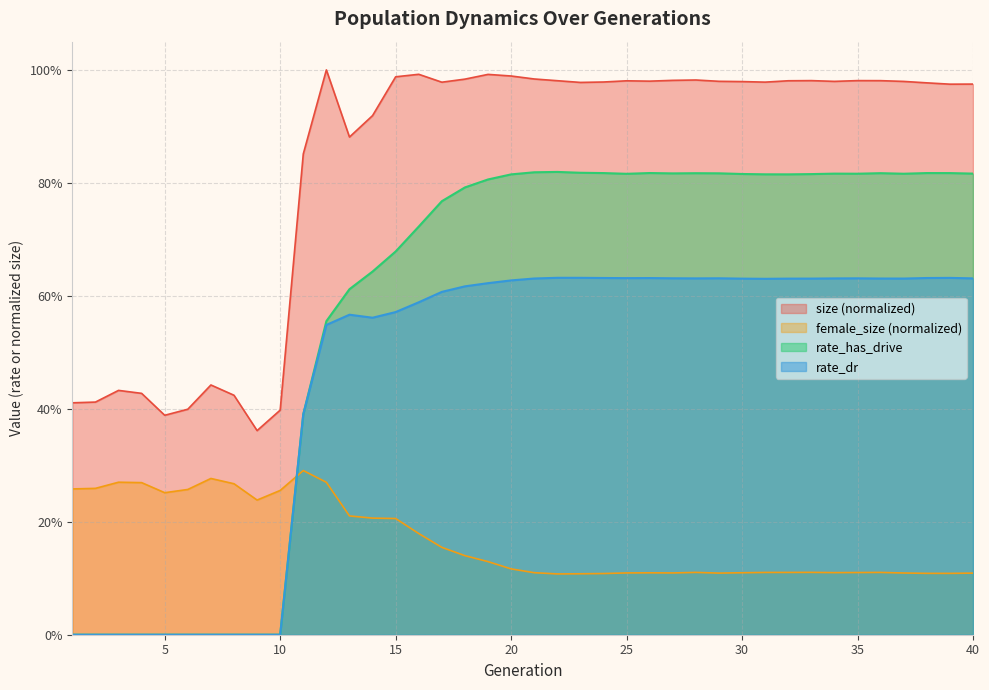

How many values in the rate_has_drive series exceed 0?

30